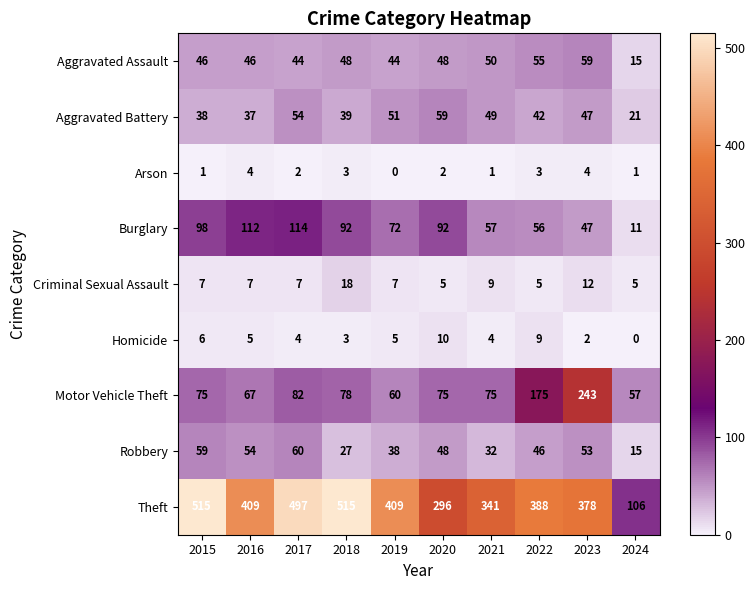

At which label is Theft closest to 310?

2020